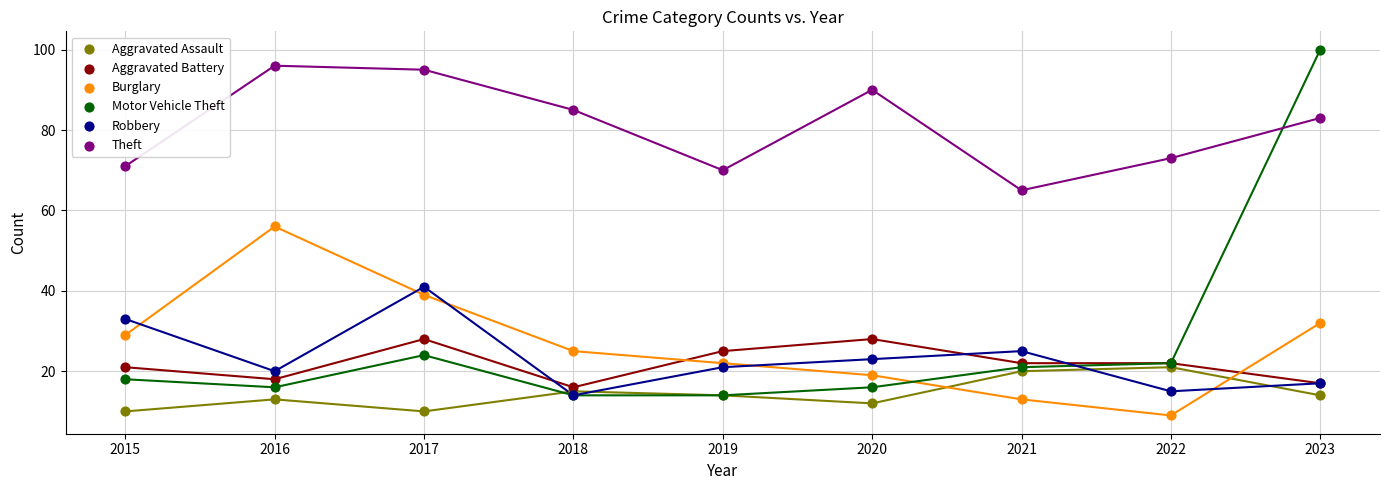

In the Theft series, what Y value is closest to 80?

83